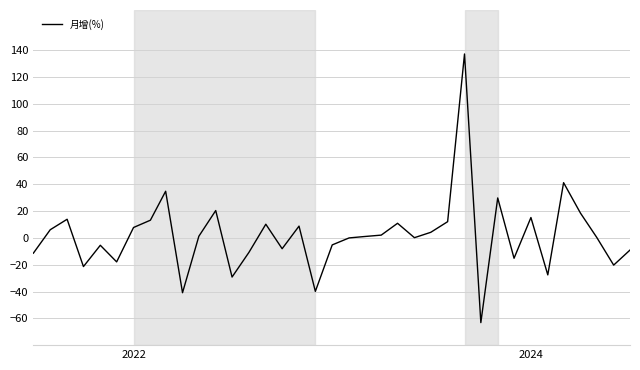

What is the maximum value shown in the chart?

137.2